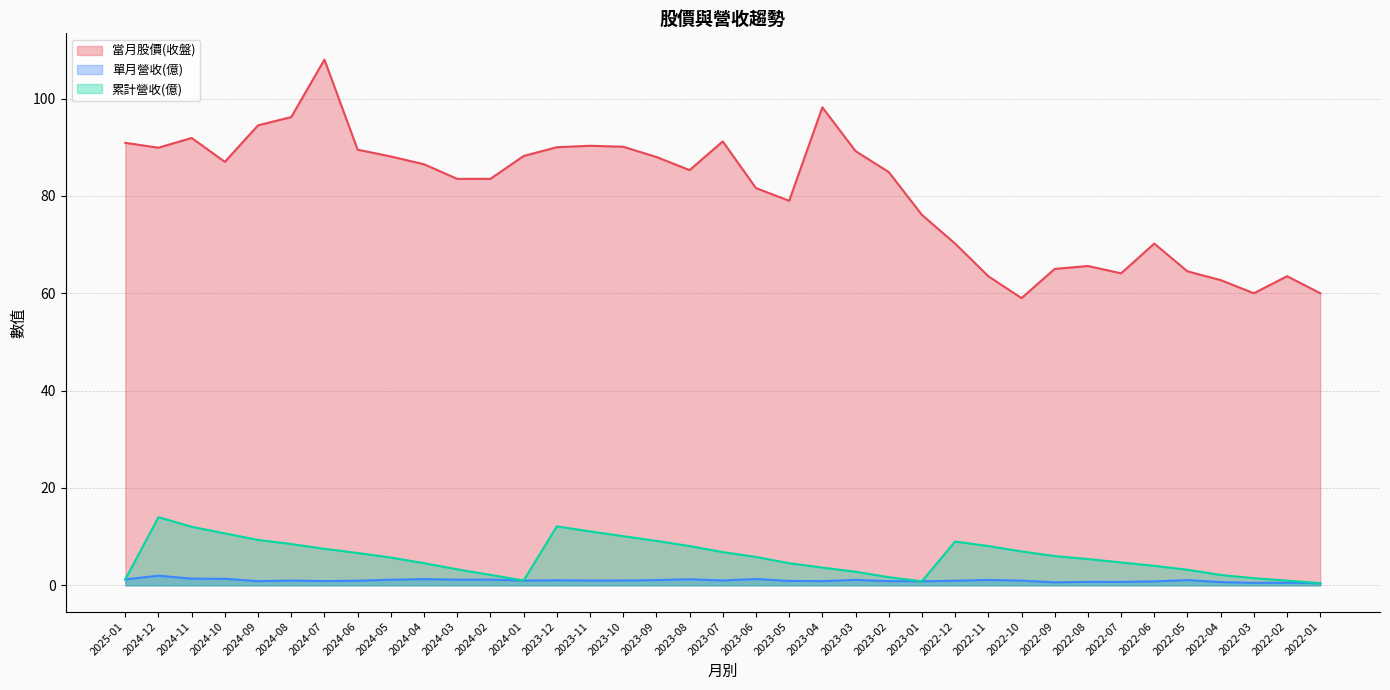

What are all the series names shown in the legend?

當月股價(收盤), 單月營收(億), 累計營收(億)